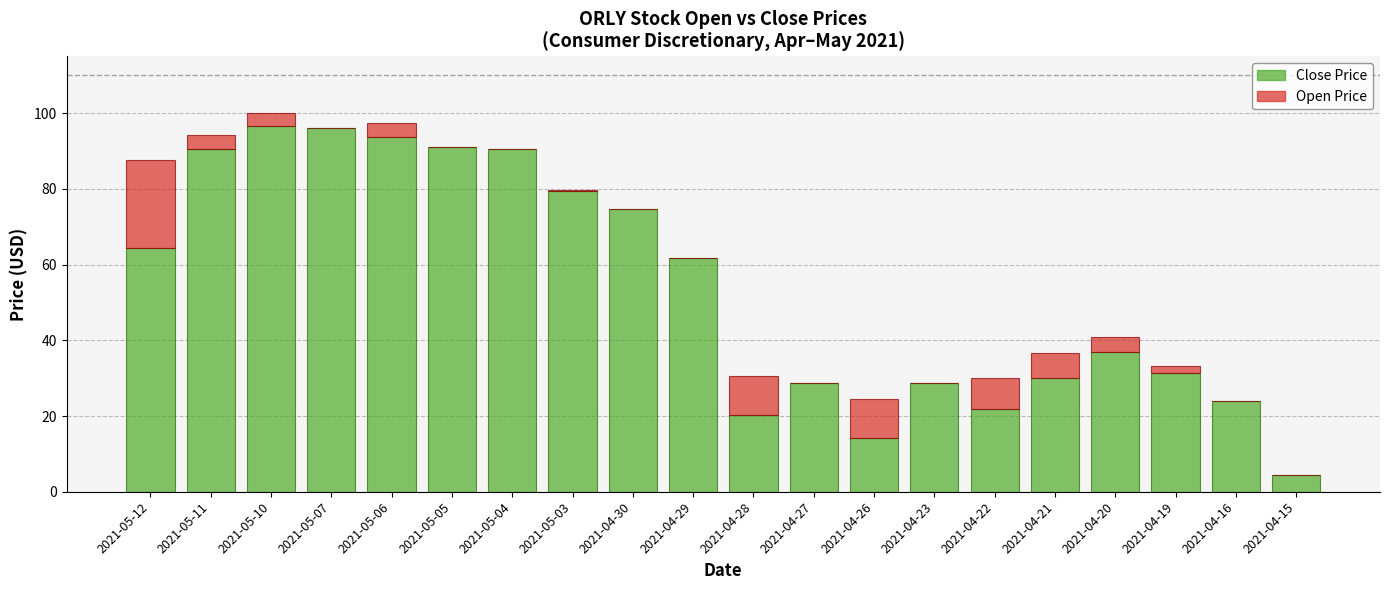

How many distinct data groups are displayed?

2